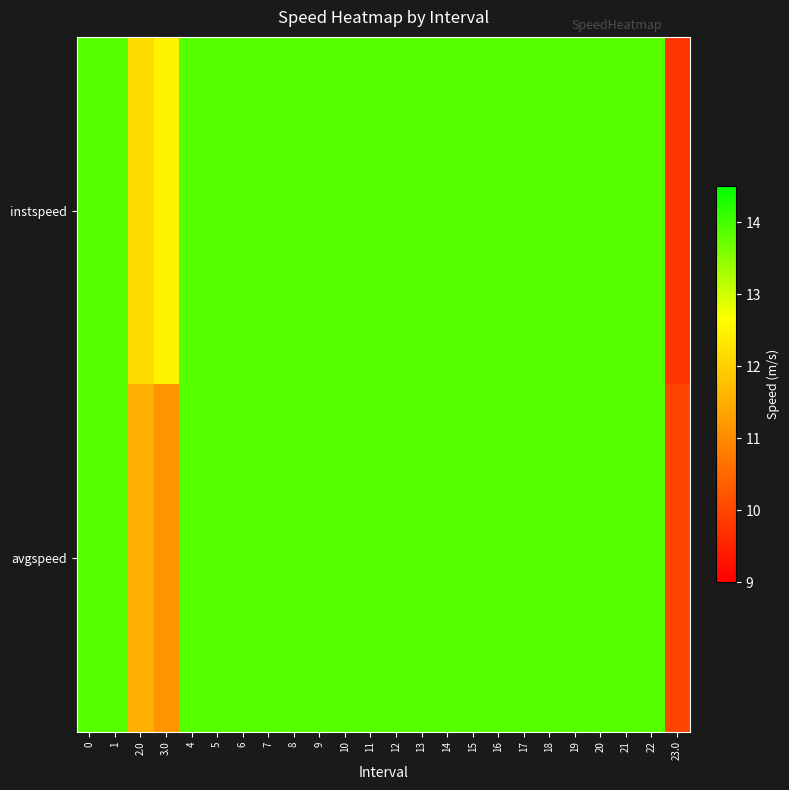

How many series are shown in this chart?

2